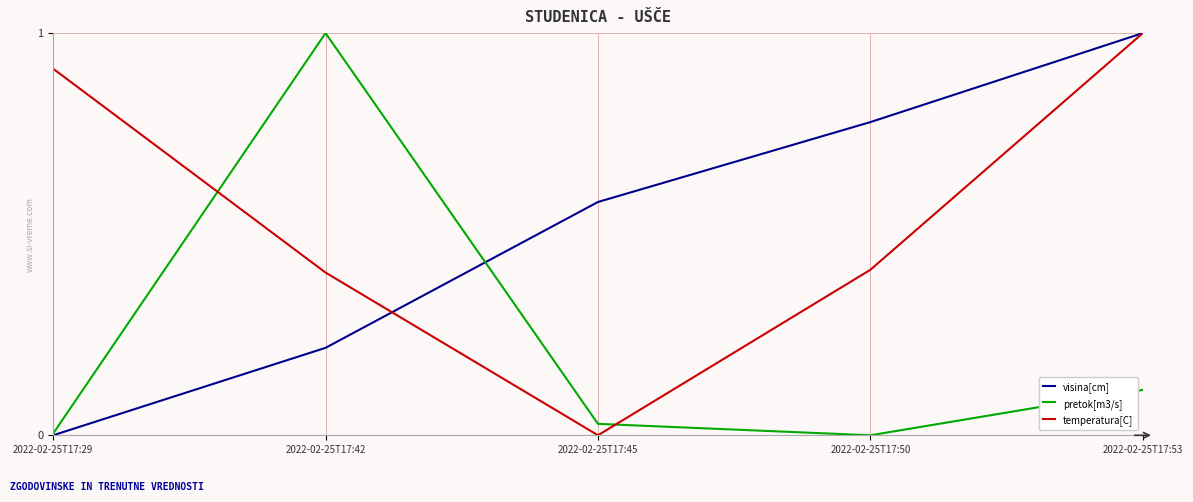

In pretok[m3/s], how many points are lower than both neighbors (excluding endpoints)?

1